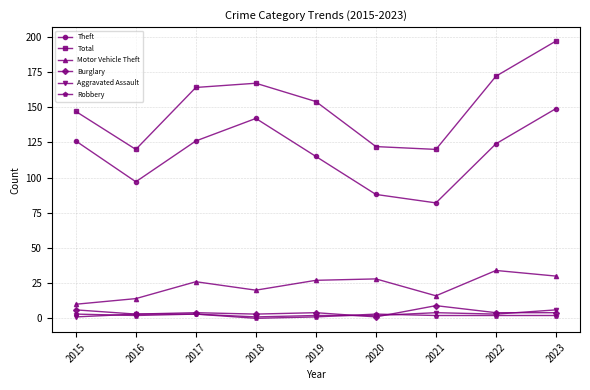

At which category is the sum across all series the highest?

2023